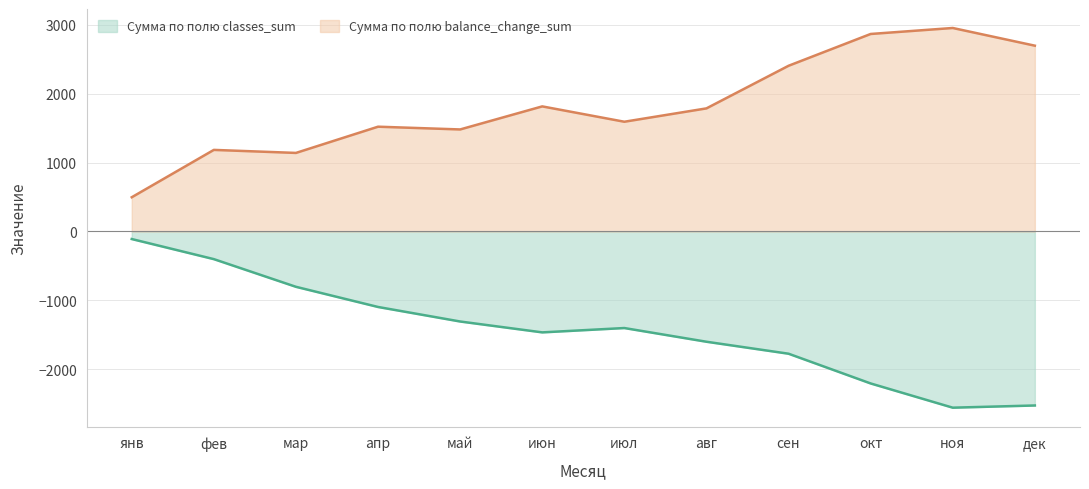

At which label is Сумма по полю classes_sum closest to -1335?

май